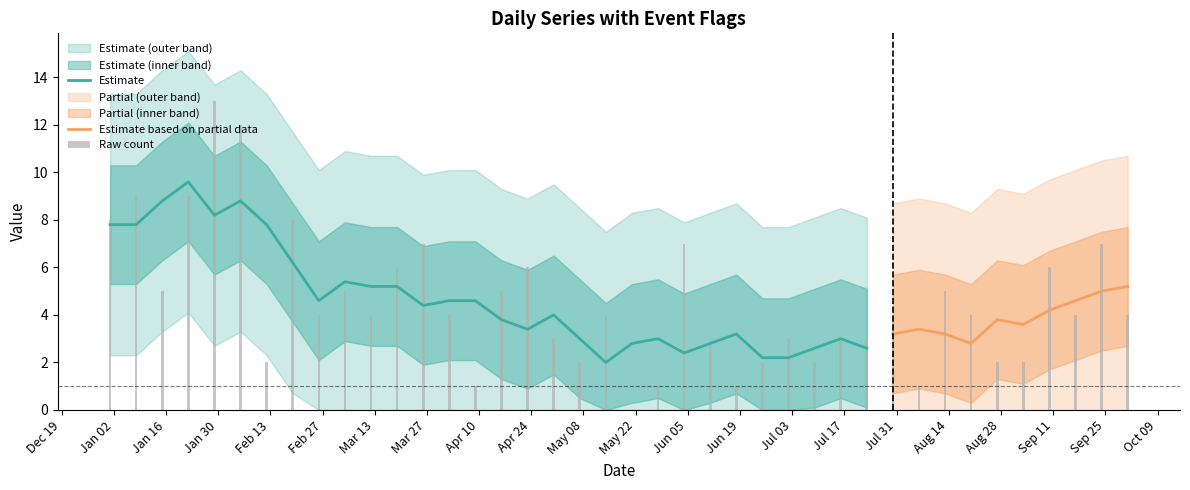

Is it true that the value at 2023-08-20 is 6?

False